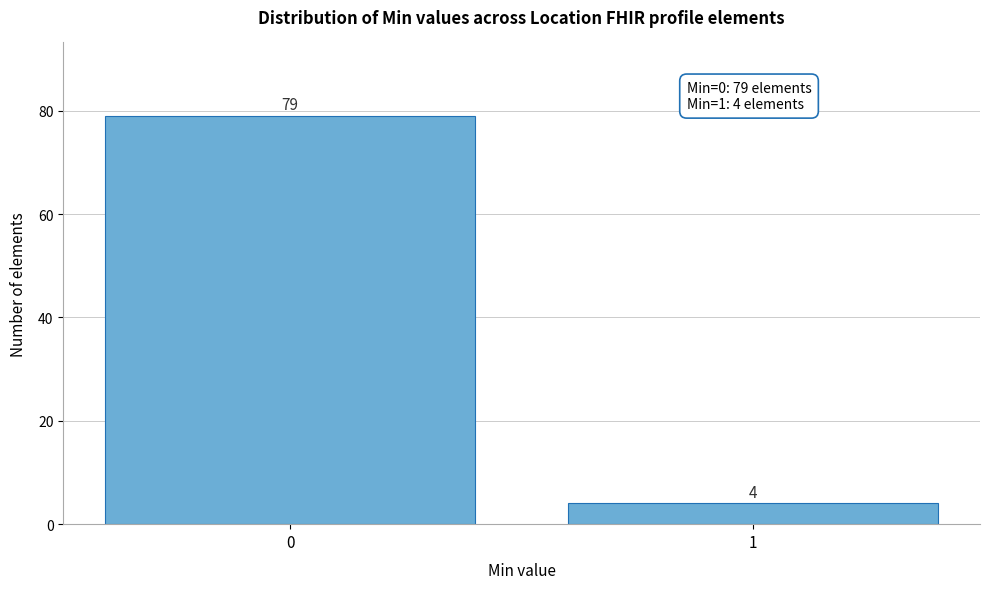

Reading left to right, extract all data points from this chart.

0=79	1=4